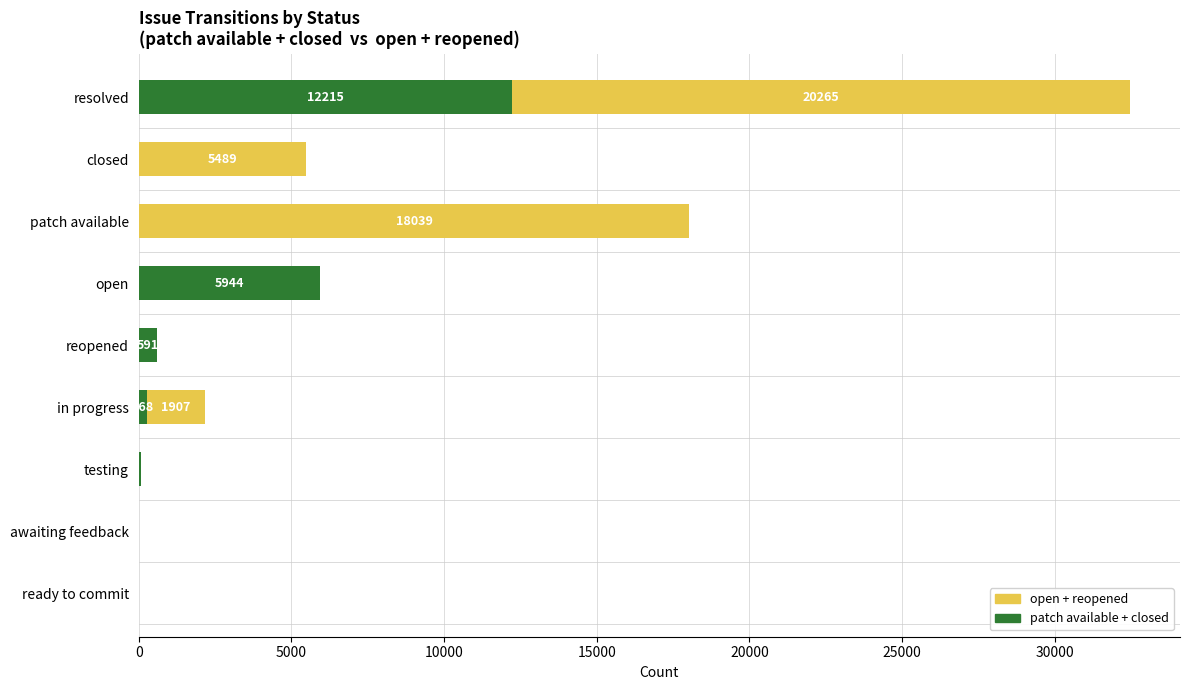

How many data points does each series have?

9